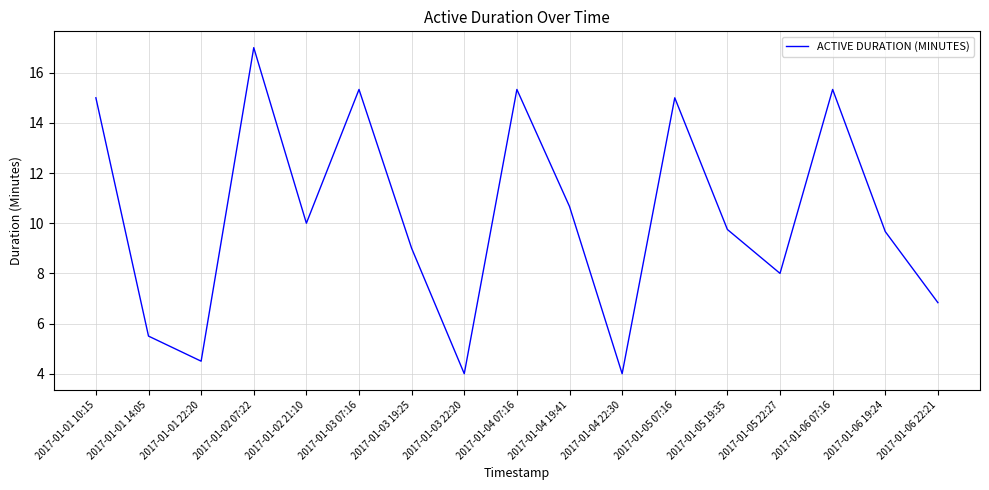

Which has a higher value, 2017-01-05 19:35 or 2017-01-04 07:16?

2017-01-04 07:16